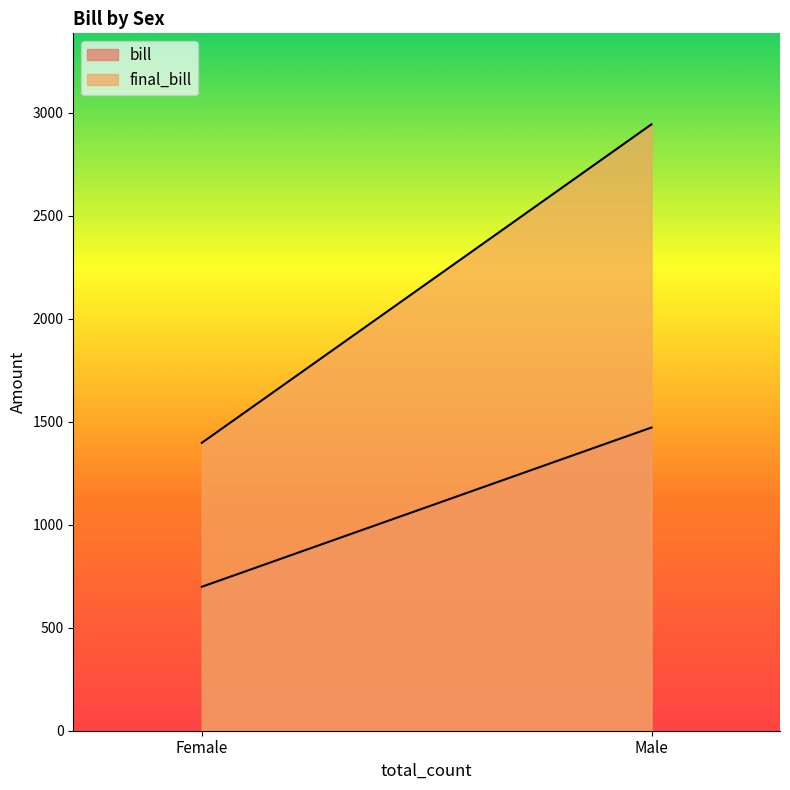

What is the total value across all series at Female?

2095.4